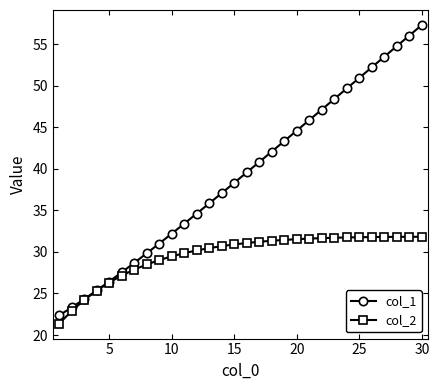

Which series has the largest total across all categories?

col_1